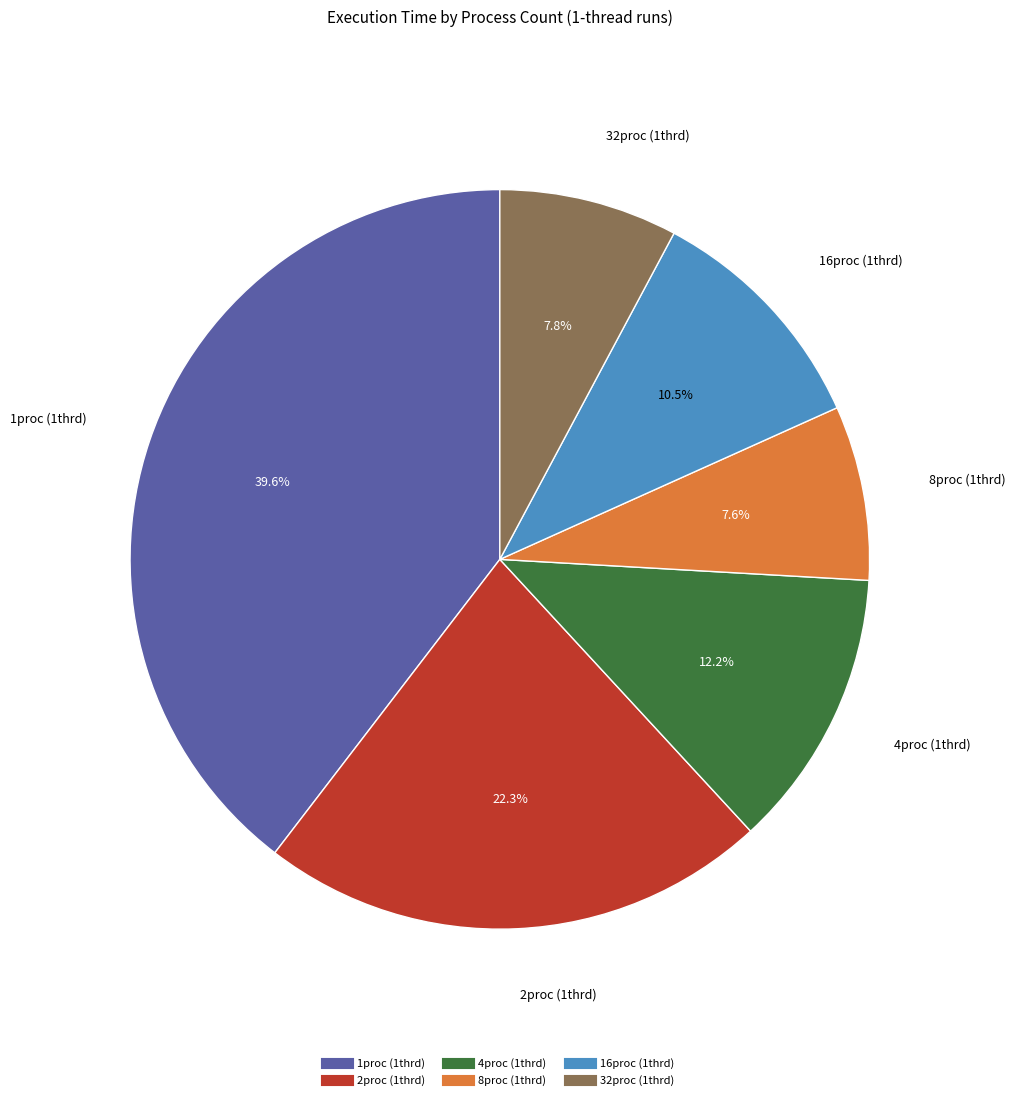

Is there a majority slice in this chart?

No